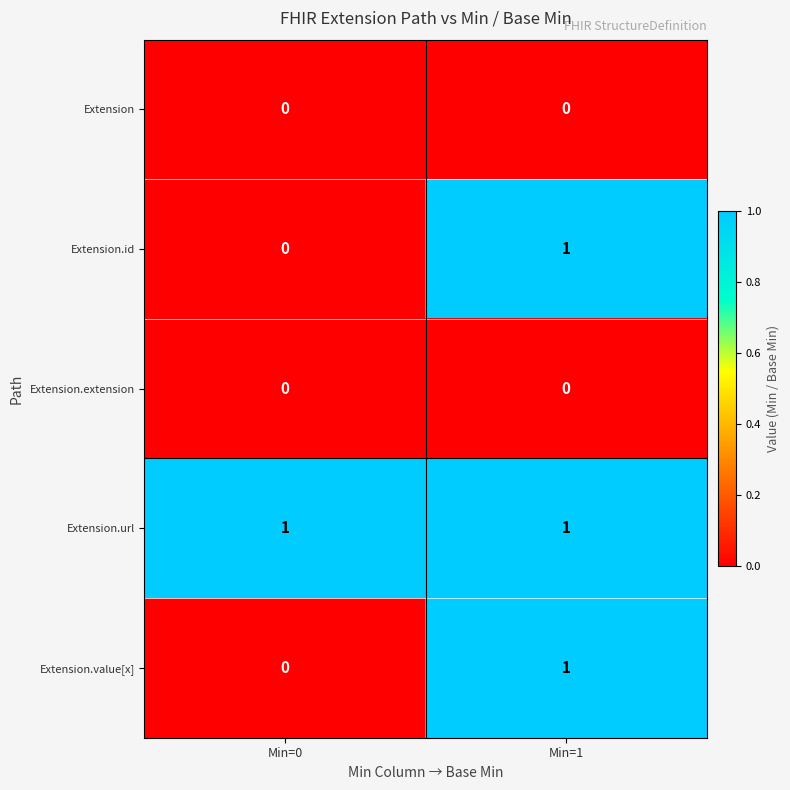

At which label does Extension.id reach its peak?

Min=1